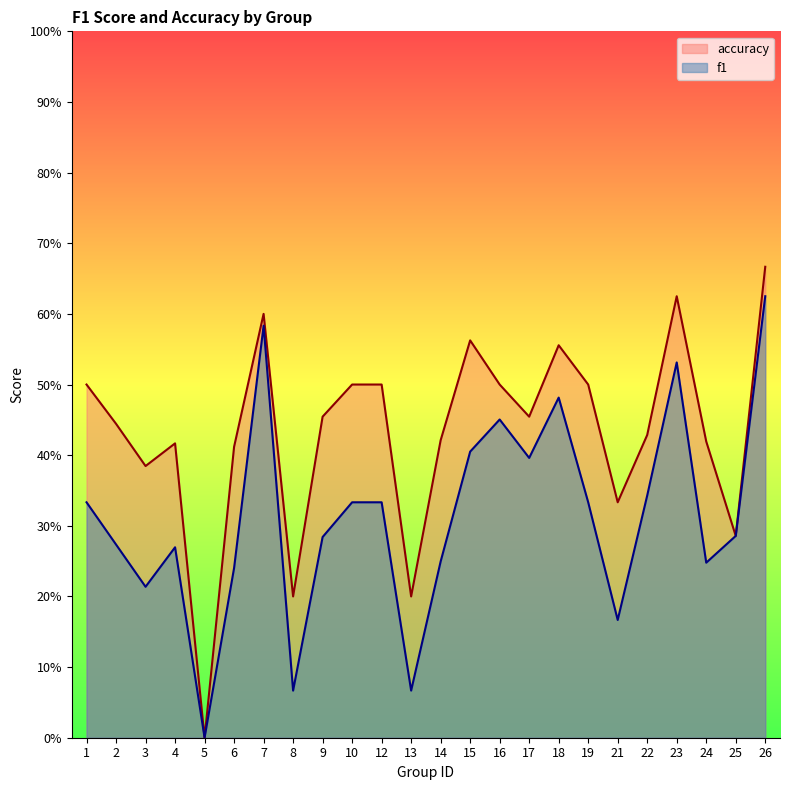

True or false: accuracy and f1 cross at least once.

False